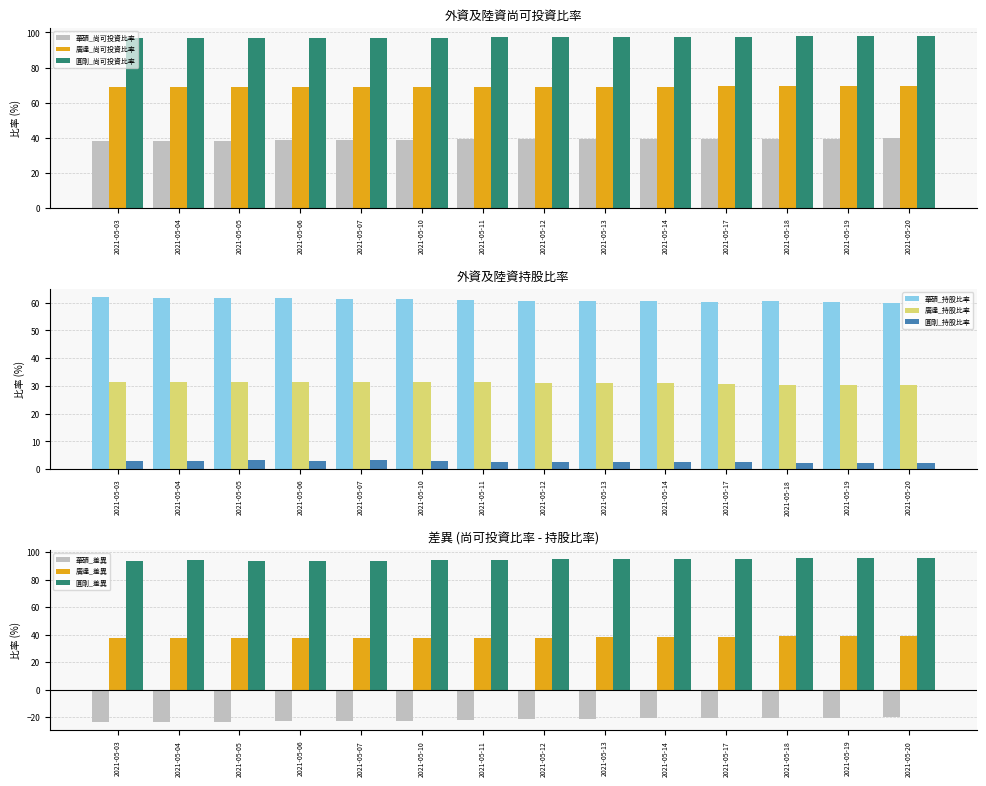

The 華碩_尚可投資比率 series shows 26.6 at 2021-05-19. True or false?

False